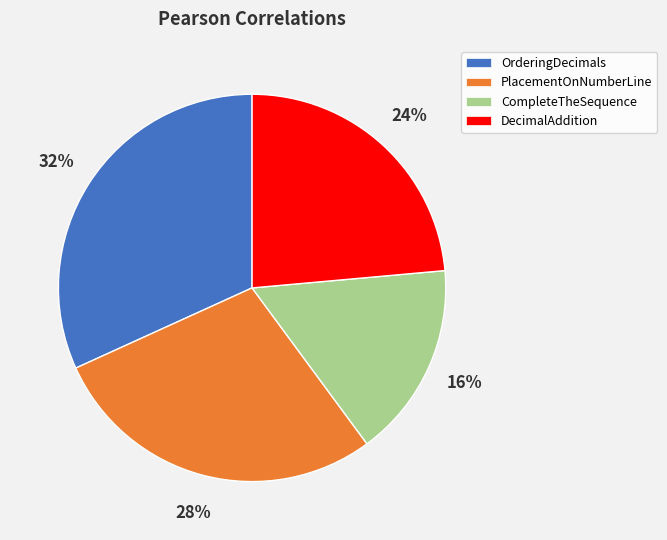

Does any single category account for the majority?

No